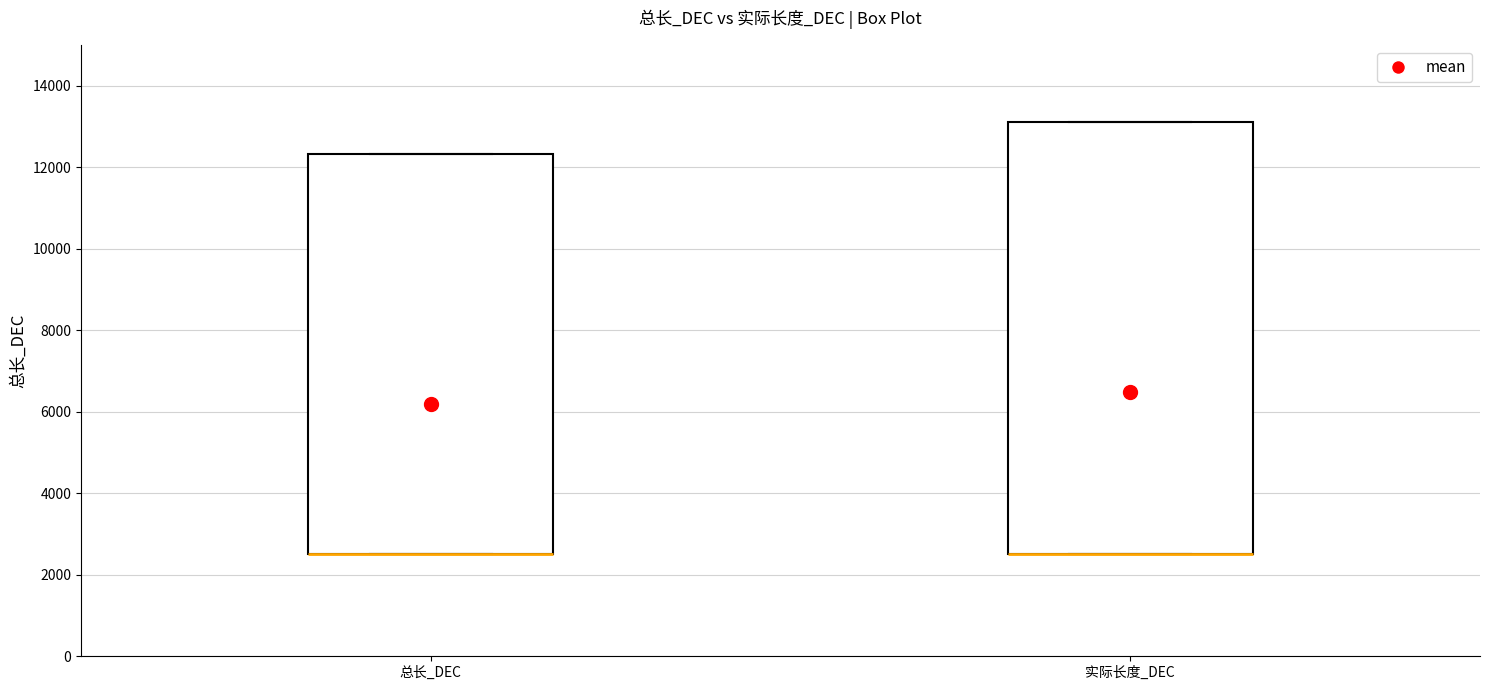

Where is the upper edge of the box for 实际长度_DEC on the y-axis? The values are not printed on the chart, so give them approximately, as read against the axis.

13200